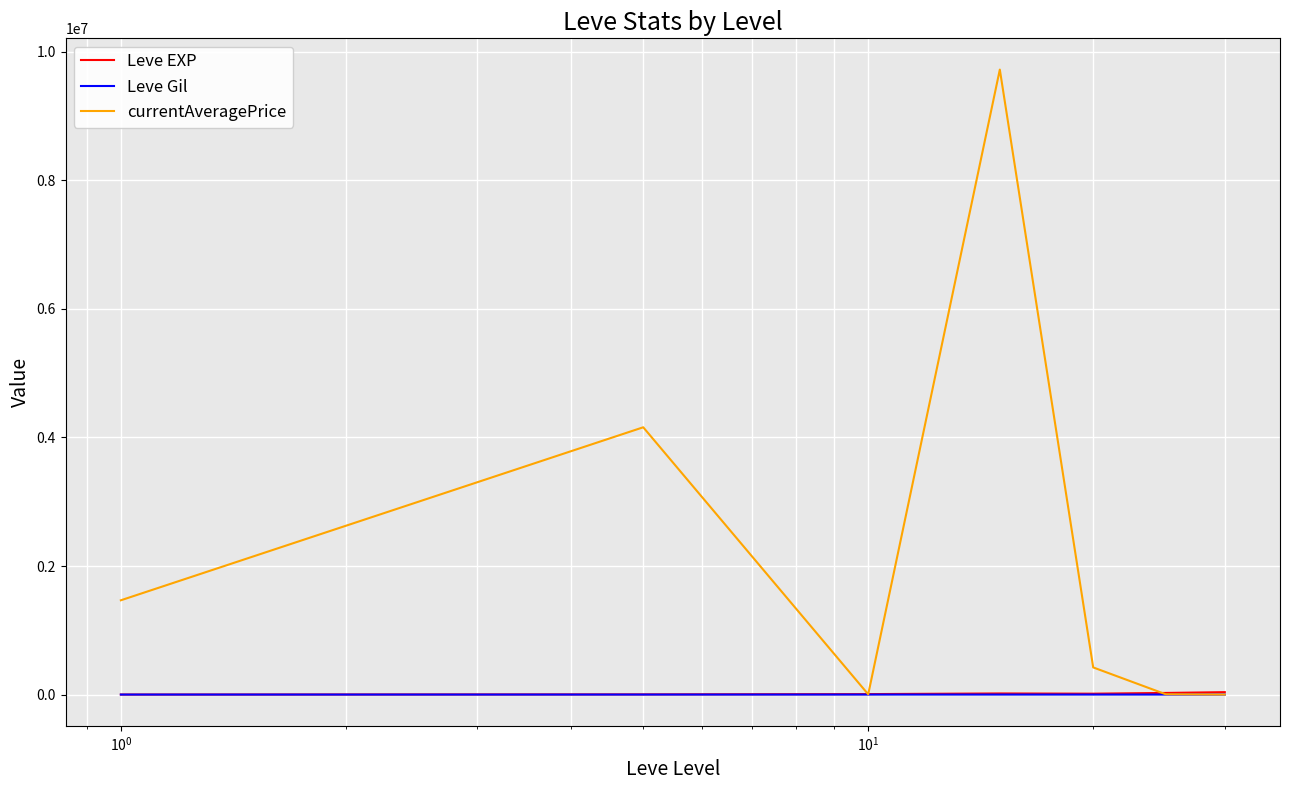

True or false: Leve EXP and Leve Gil cross at least once.

False